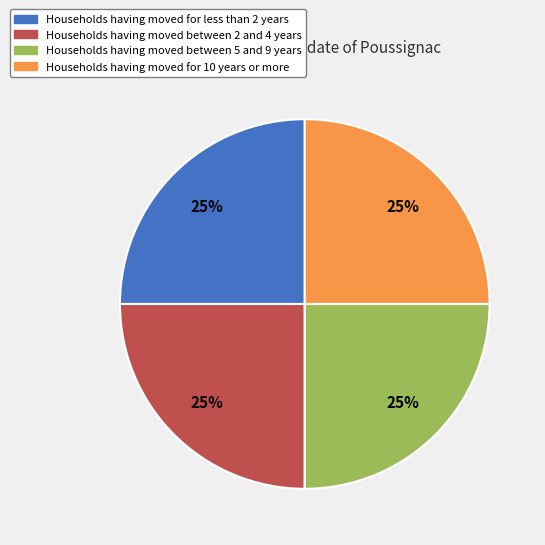

Does any single category account for the majority?

No